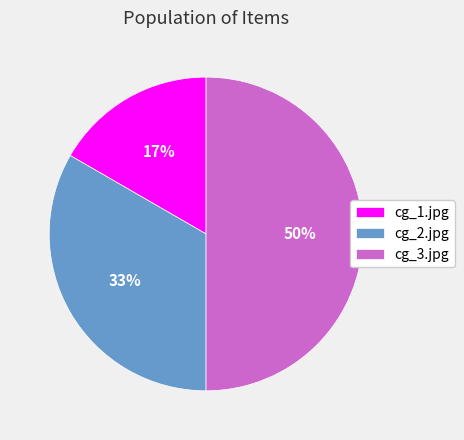

Rank the categories by value from highest to lowest.

cg_3.jpg, cg_2.jpg, cg_1.jpg